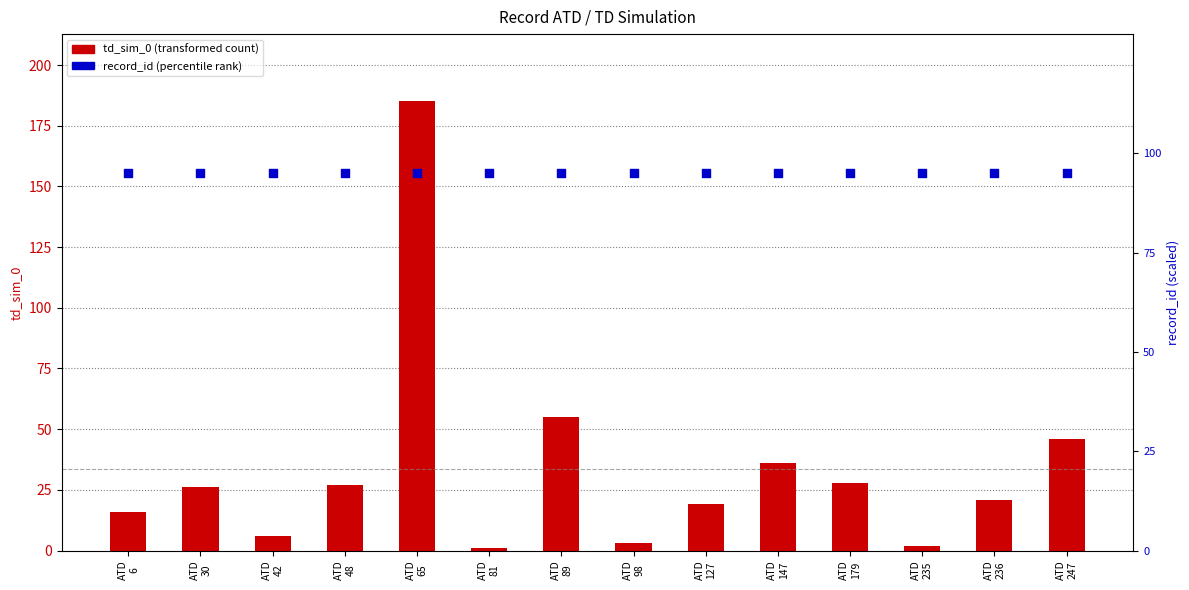

What are all the series names shown in the legend?

td_sim_0, record_id